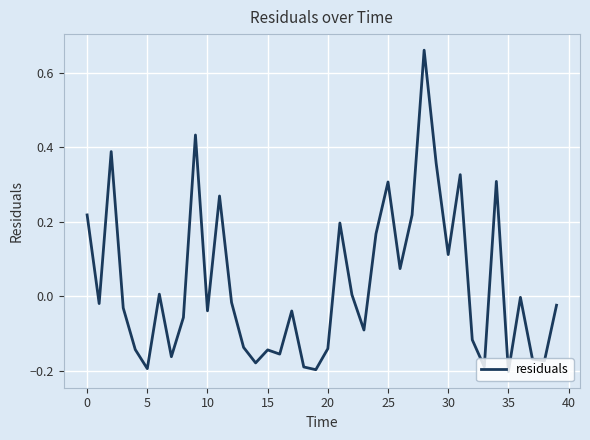

What is the difference between the maximum and minimum values?

0.9